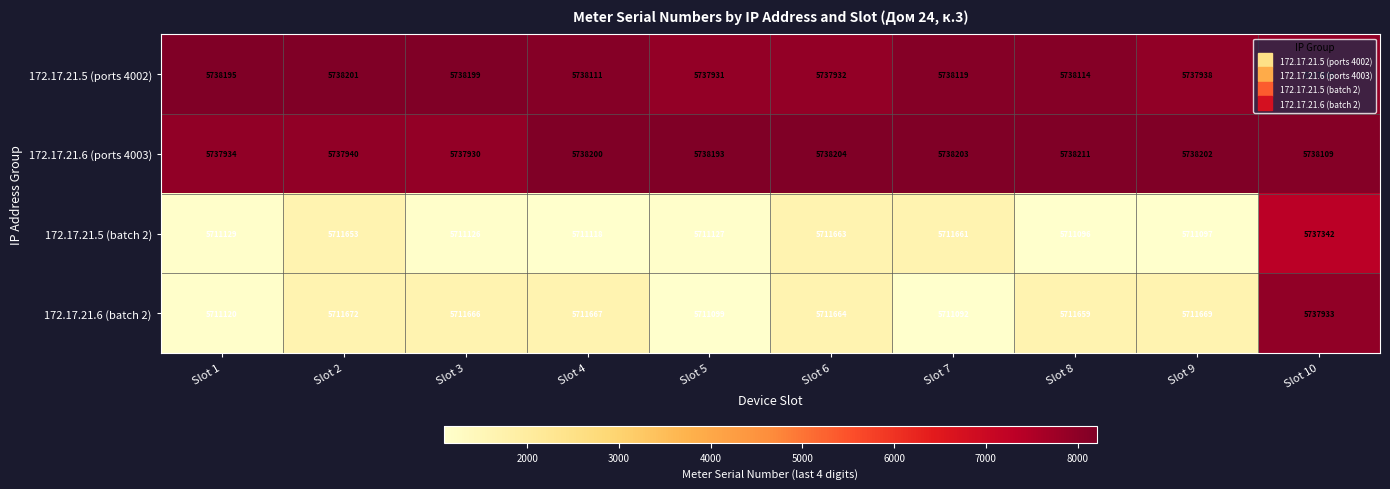

Which series has the largest total across all categories?

172.17.21.6 (ports 4003)